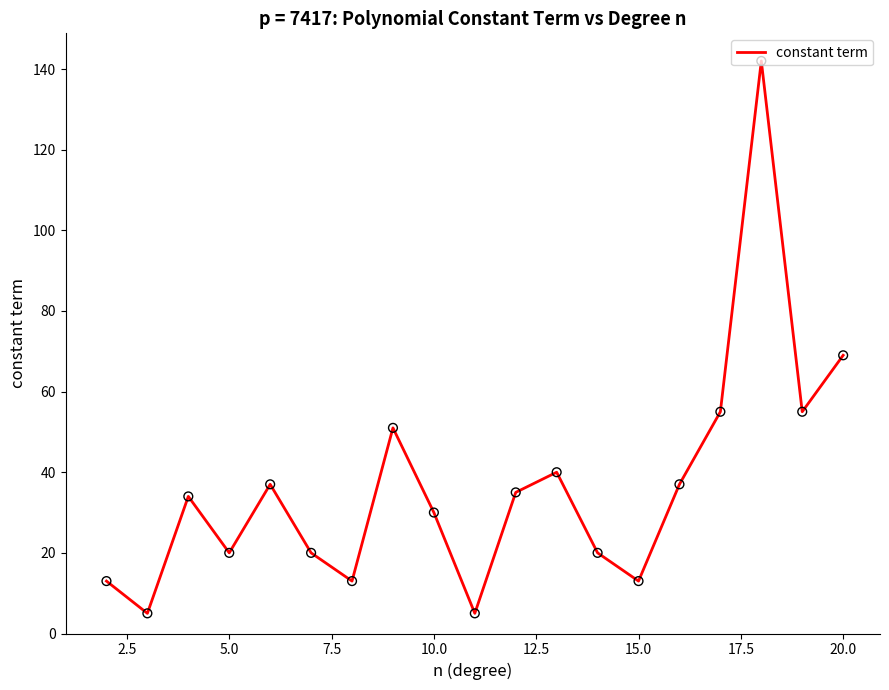

What is the maximum value shown in the chart?

142